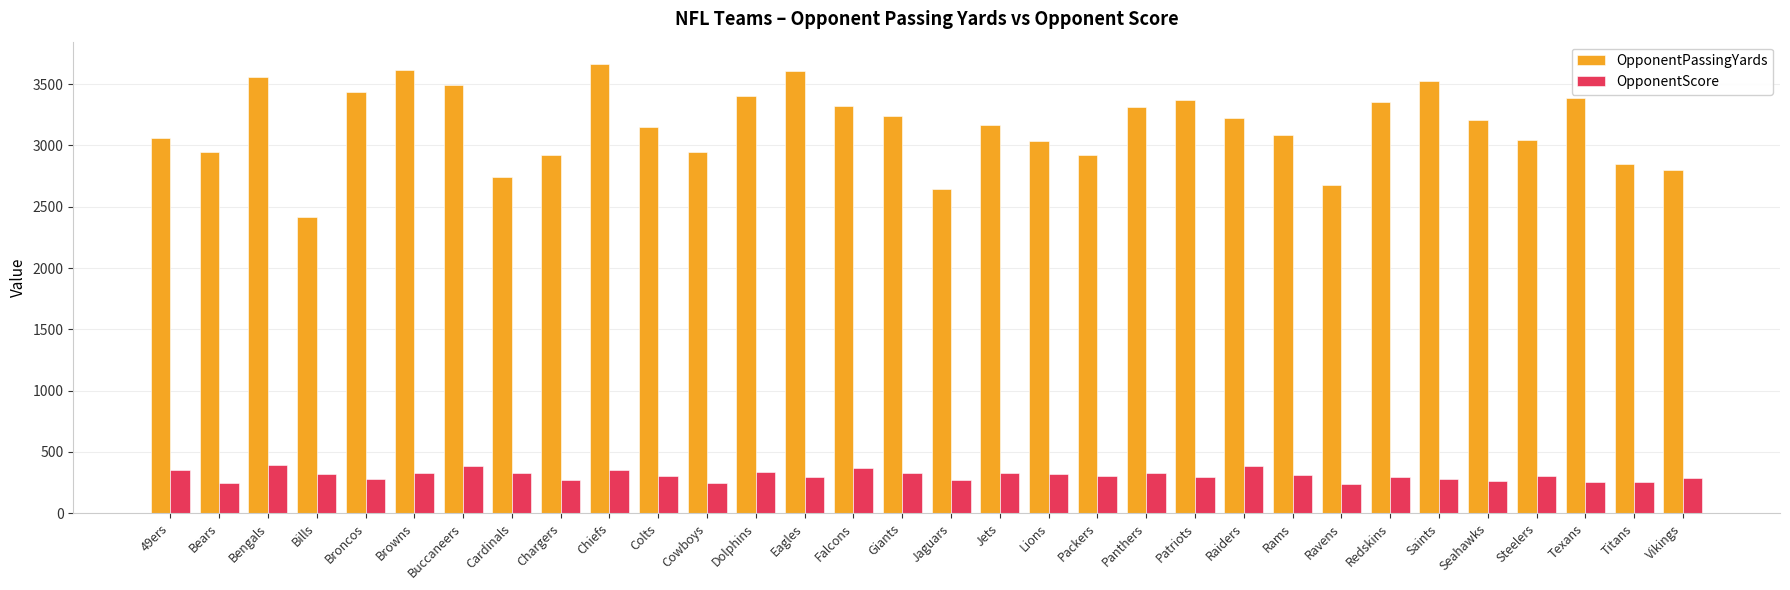

True or false: OpponentPassingYards has a value of 1884 at Colts.

False